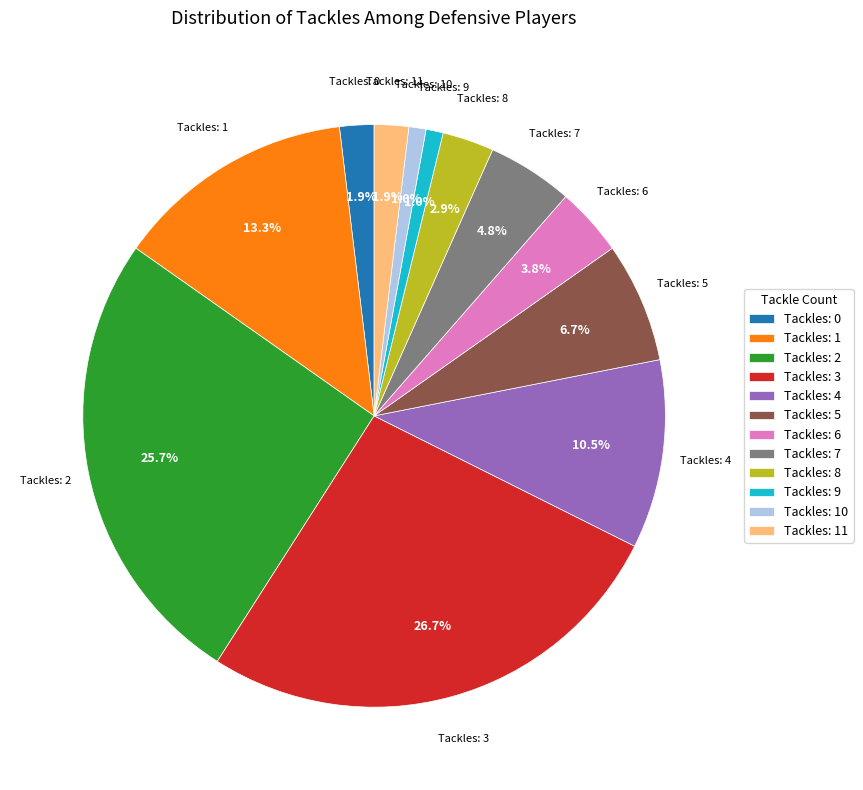

Which category has the biggest portion of the pie?

Tackles: 3